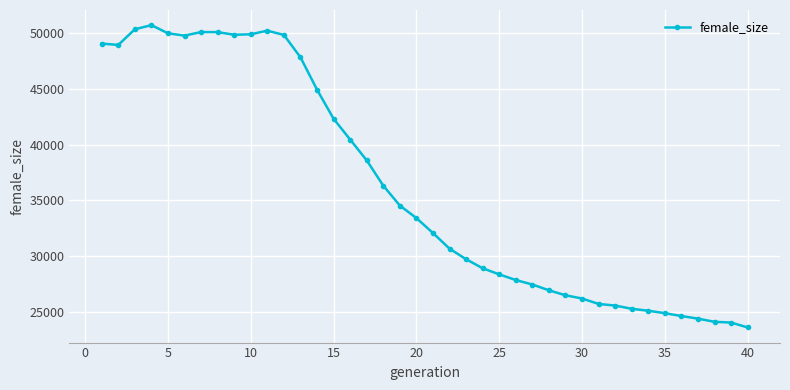

Is this an area chart (filled region under the line)?

No